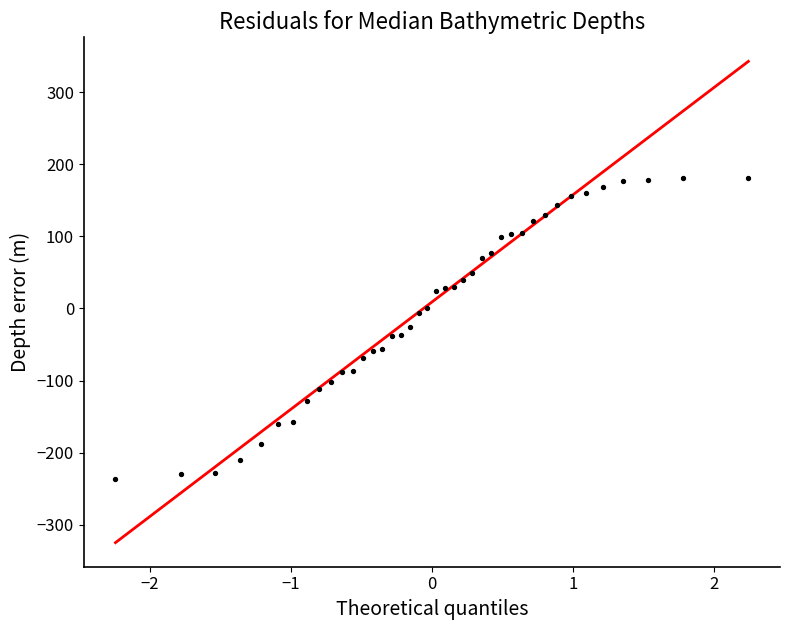

What is the range of X values (max minus min)?

4.5